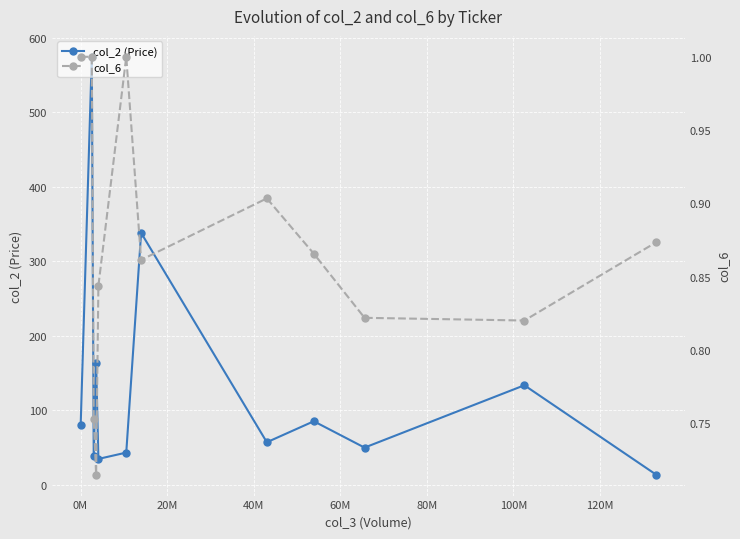

How many interior local valleys does the col_2 (Price) series have?

4